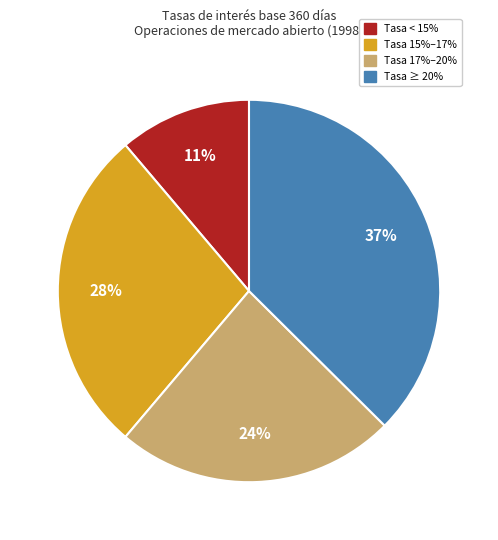

To the nearest percent, what is the difference between the largest and smallest slice percentages?

26%